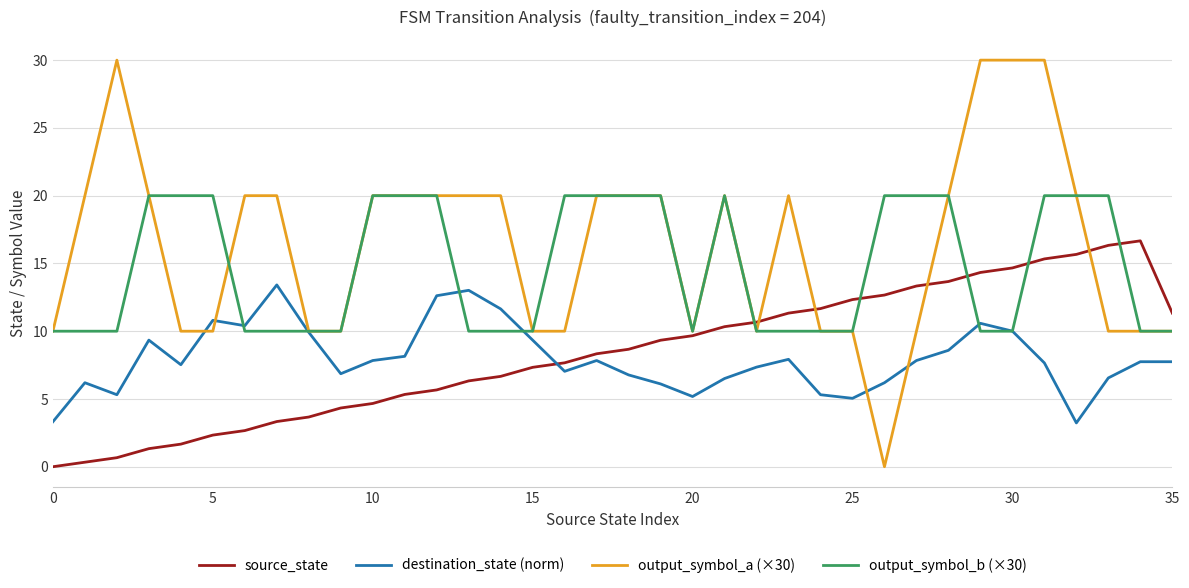

True or false: output_symbol_a (×30) and source_state cross at least once.

True